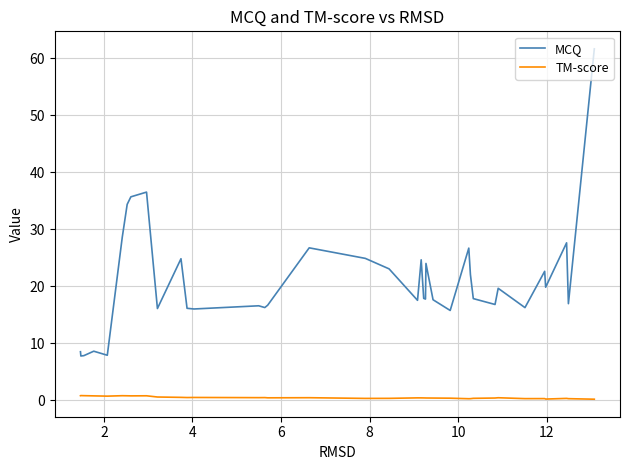

How many series are shown in this chart?

2